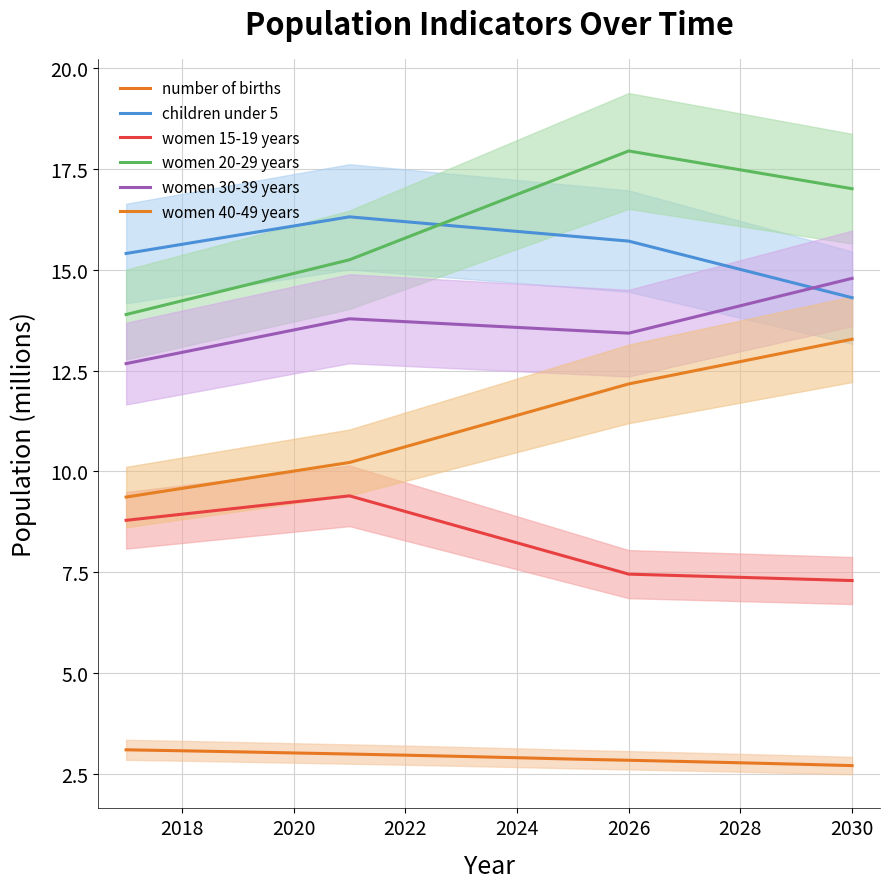

Which has a higher value, 2018 or 2028?

2018